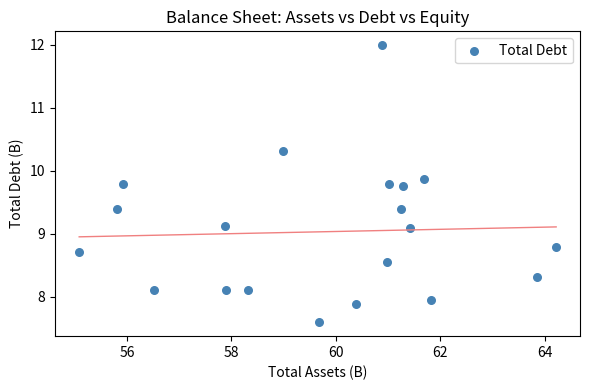

What is the range of Y values (max minus min)?

4.4